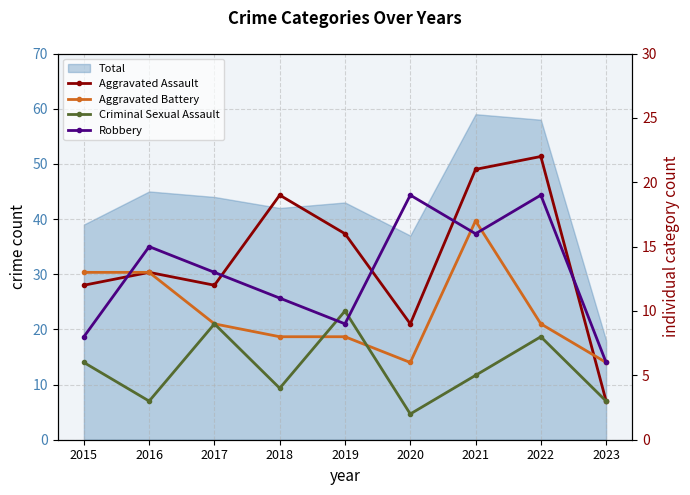

In Aggravated Battery, how many points are higher than both neighbors (excluding endpoints)?

1